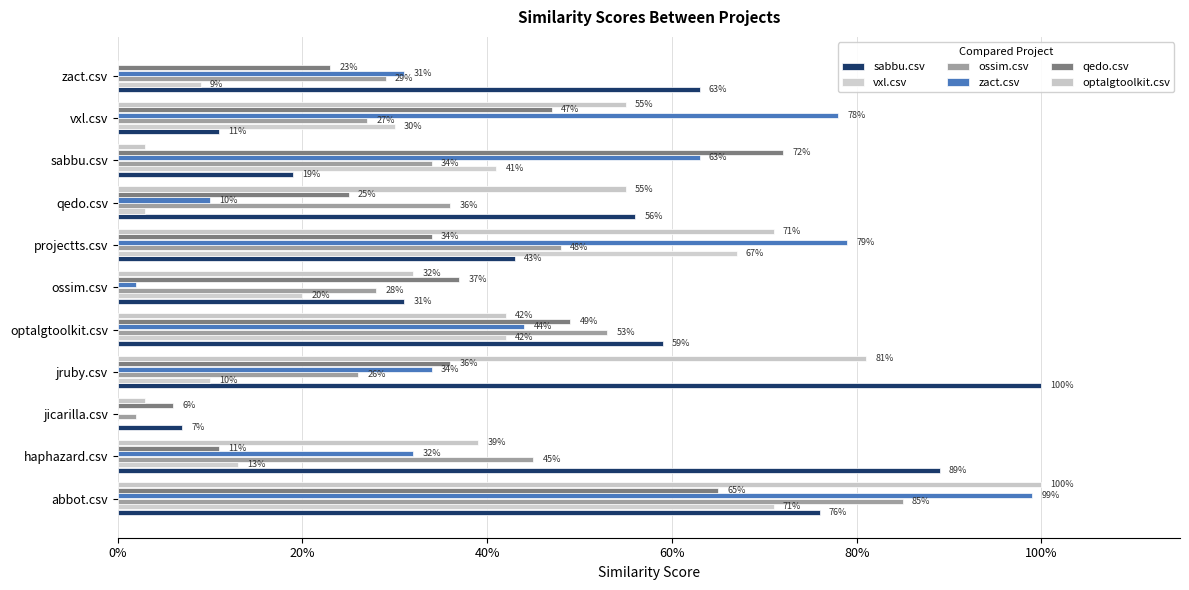

Count the number of categories in the chart.

11